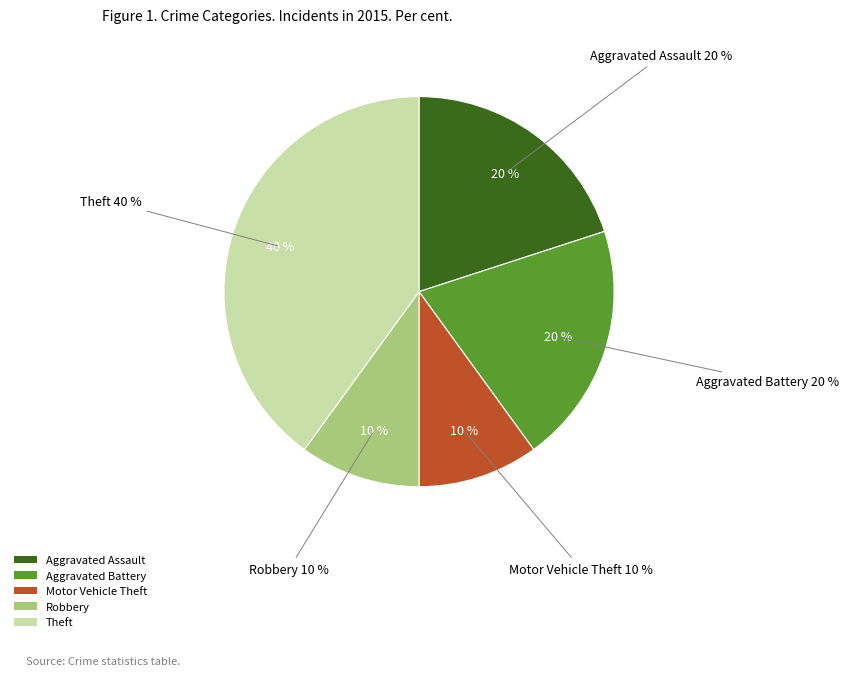

The Aggravated Assault slice represents 33% of the pie. True or false?

False